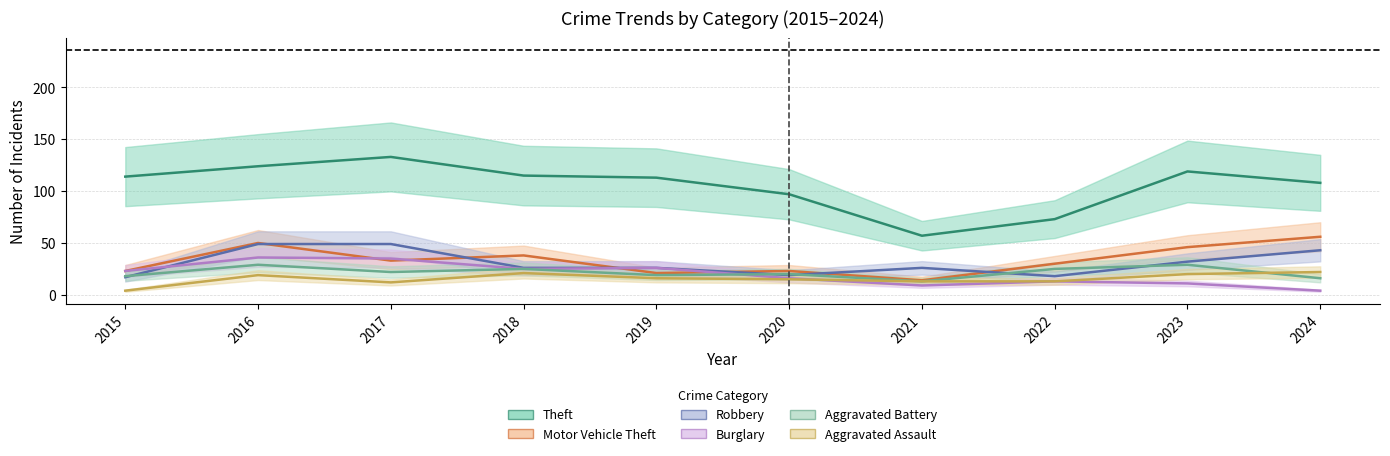

Reading left to right, list all the values displayed in this chart.

Theft: 2015=114	2016=124	2017=133	2018=115	2019=113	2020=97	2021=57	2022=73	2023=119	2024=108
Motor Vehicle Theft: 2015=23	2016=50	2017=33	2018=38	2019=21	2020=23	2021=14	2022=30	2023=46	2024=56
Robbery: 2015=17	2016=49	2017=49	2018=26	2019=26	2020=19	2021=26	2022=18	2023=32	2024=43
Burglary: 2015=23	2016=36	2017=35	2018=25	2019=26	2020=16	2021=9	2022=13	2023=11	2024=4
Aggravated Battery: 2015=18	2016=29	2017=22	2018=25	2019=19	2020=20	2021=13	2022=25	2023=29	2024=16
Aggravated Assault: 2015=4	2016=19	2017=12	2018=21	2019=16	2020=15	2021=13	2022=13	2023=20	2024=22